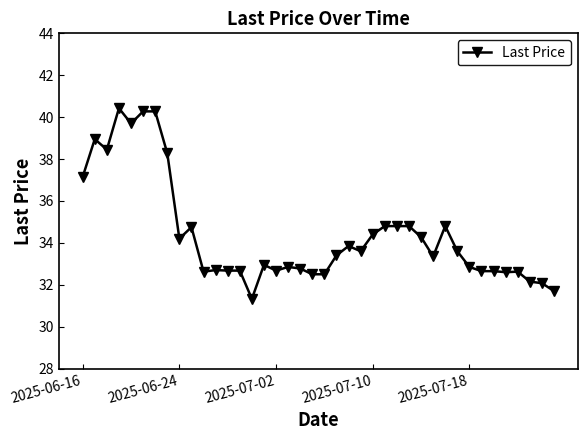

What is the average value?

34.4